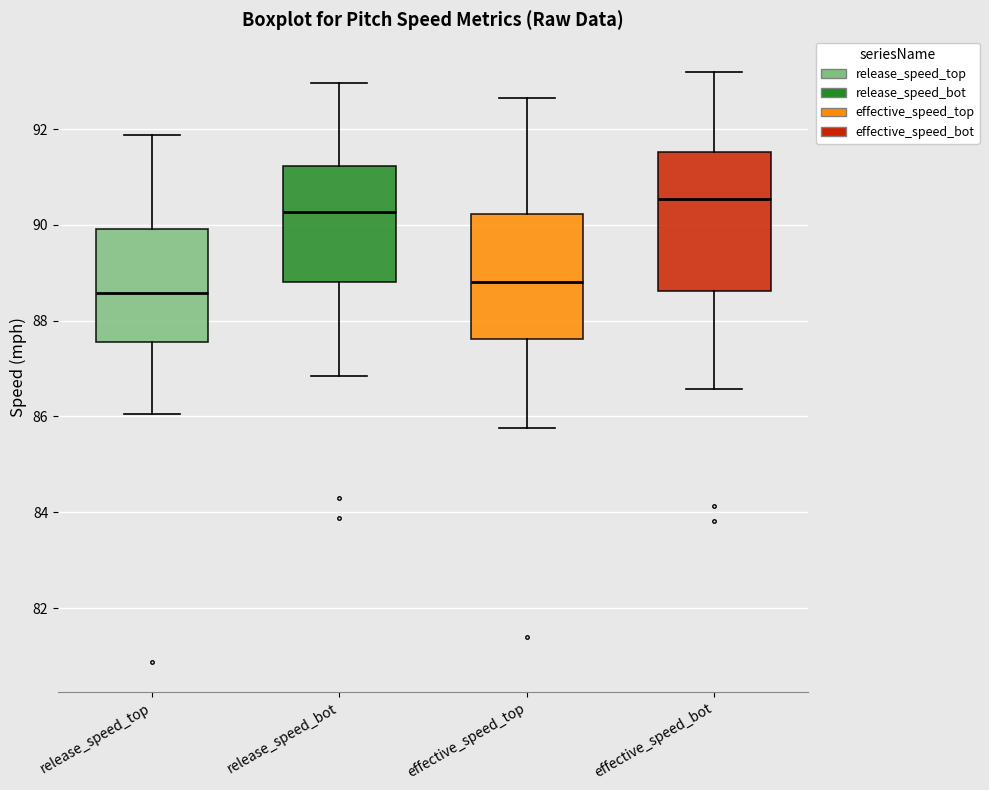

Which box is the tallest, from its lower edge to its upper edge?

effective_speed_bot